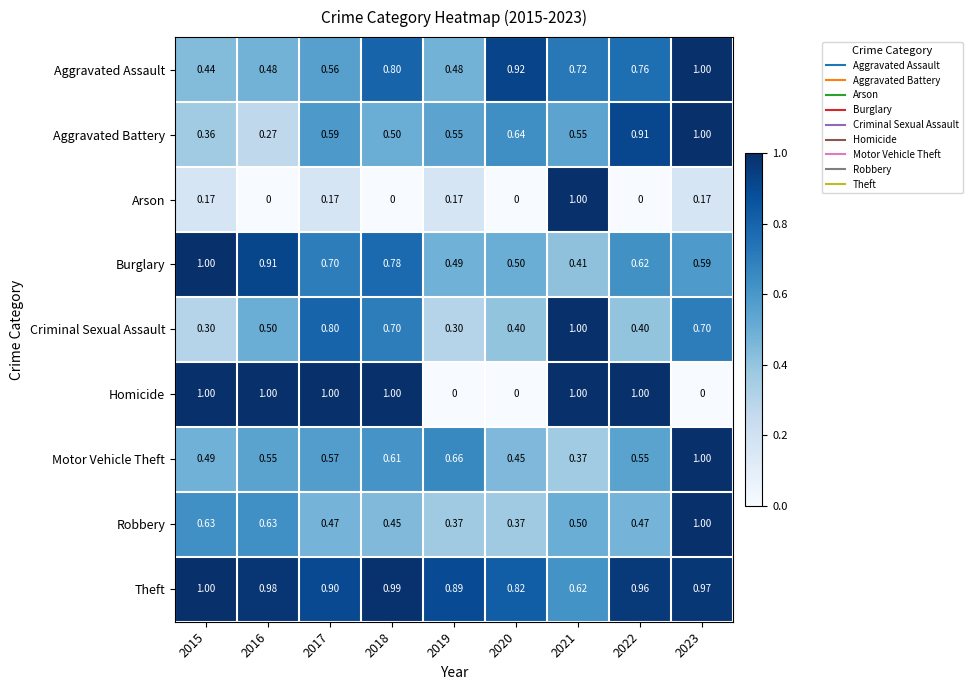

Which series has the largest total across all categories?

Theft